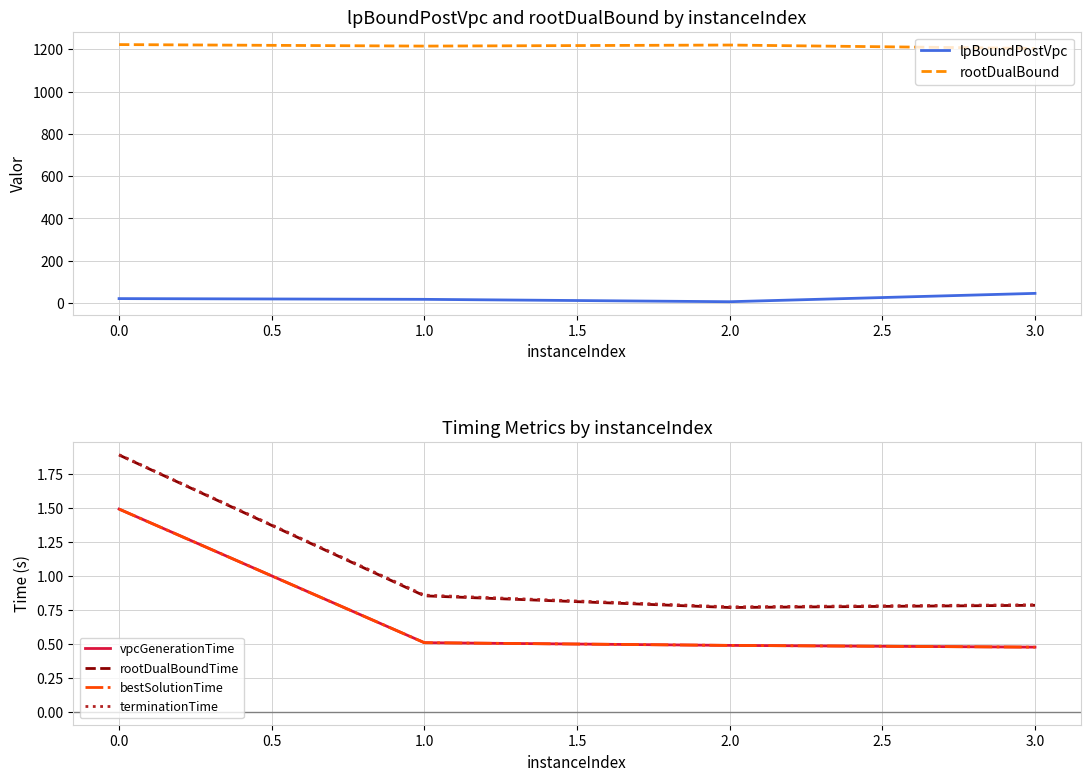

True or false: rootDualBound and rootDualBoundTime cross at least once.

False